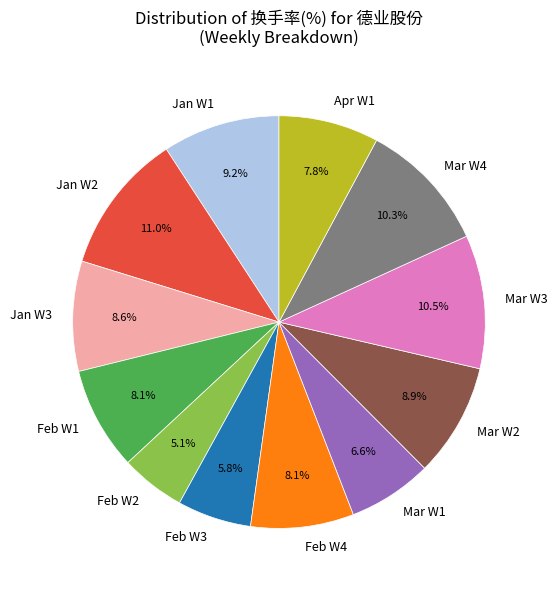

Which category has the smallest portion of the pie?

Feb W2